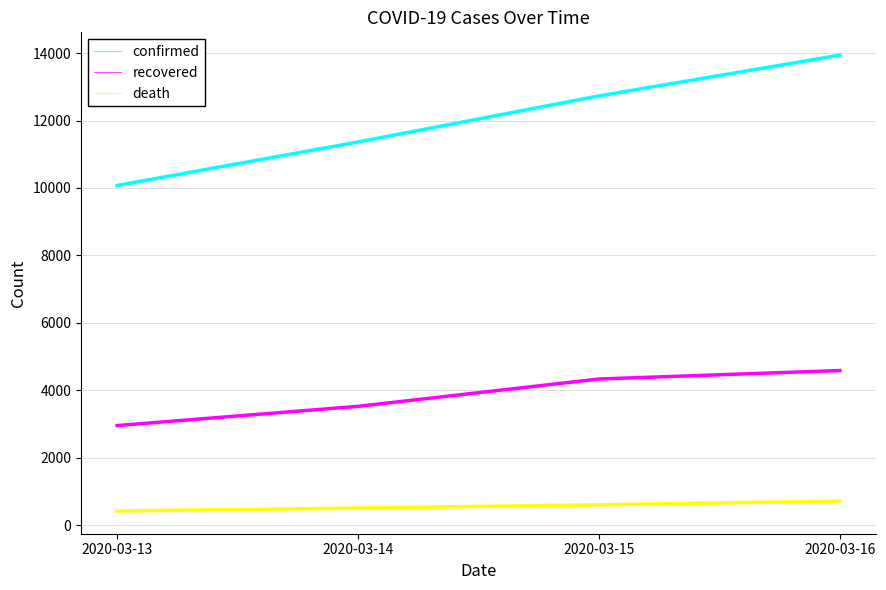

True or false: recovered and death intersect in this chart.

False